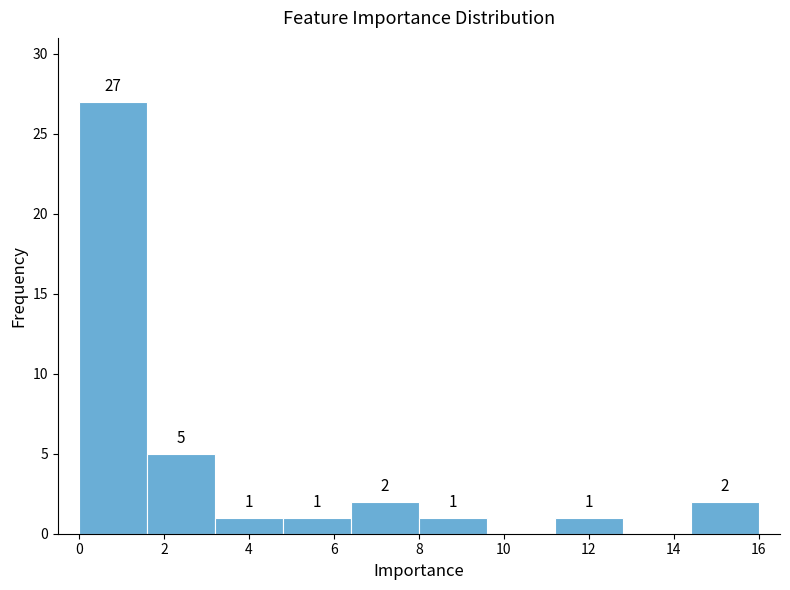

Over which range of the x-axis is the bar tallest?

0.0 to 1.6